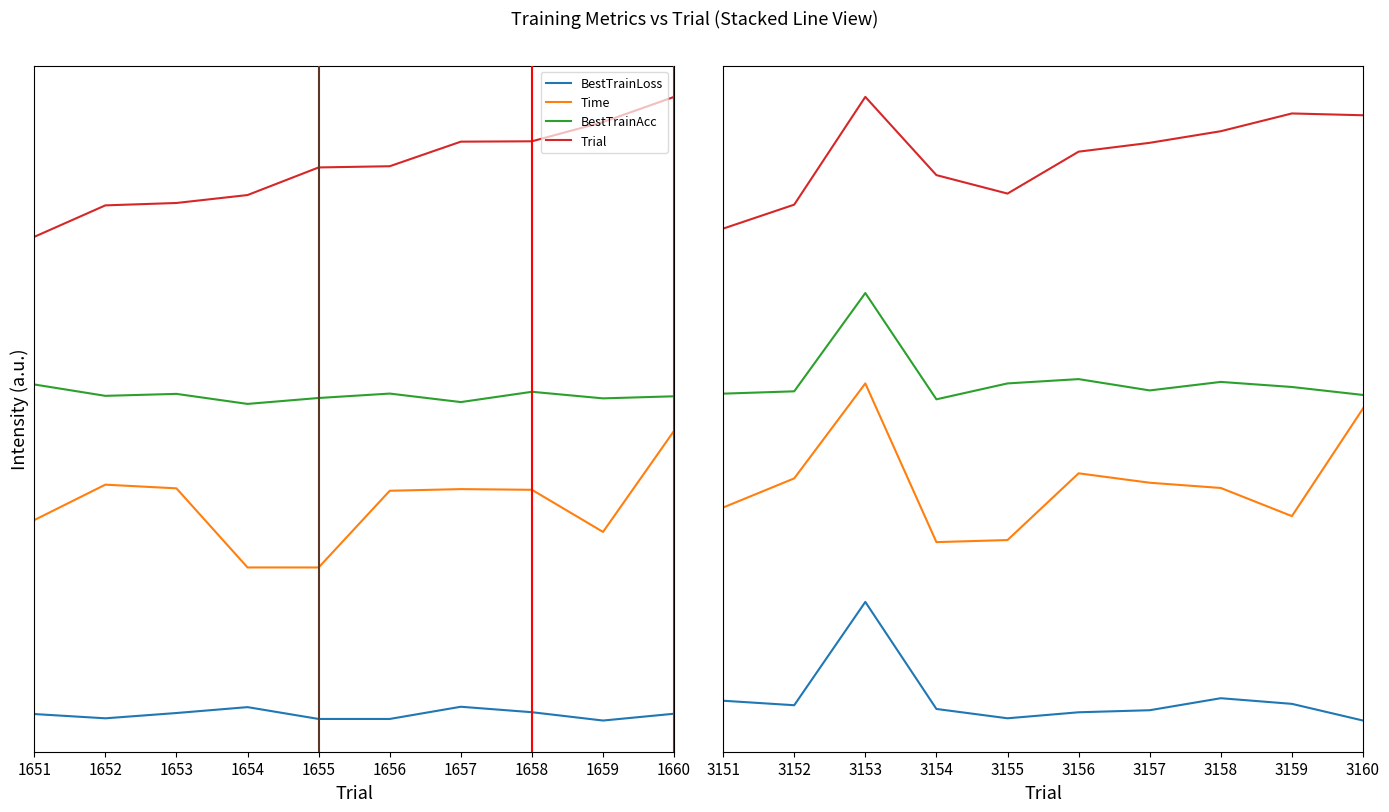

Is it true that BestTrainAcc equals 2.4 at 1652?

True